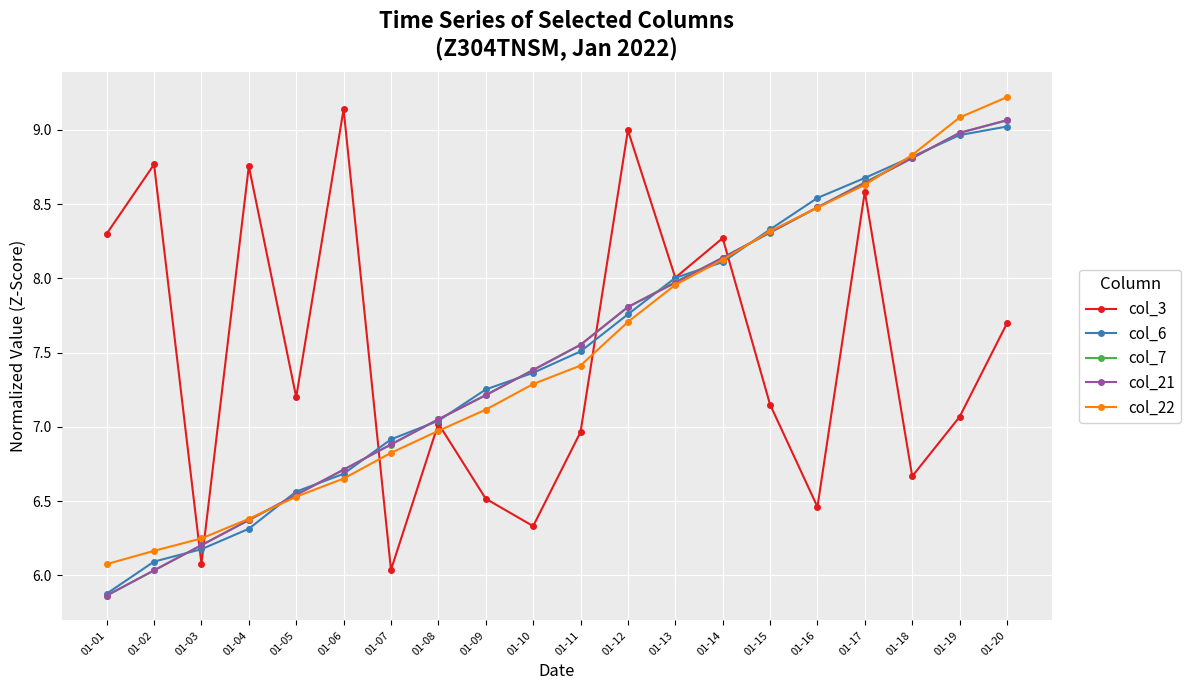

The col_21 series shows 14.7 at 01-19. True or false?

False